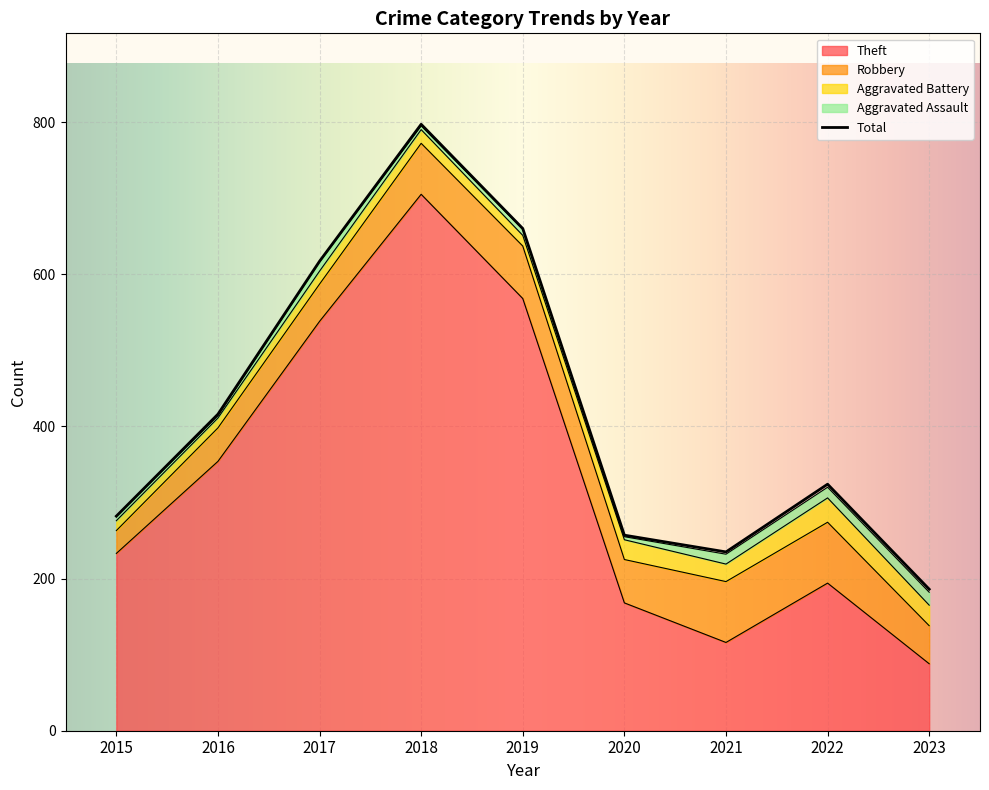

What is the spread (max minus min) of values at 2017?

605